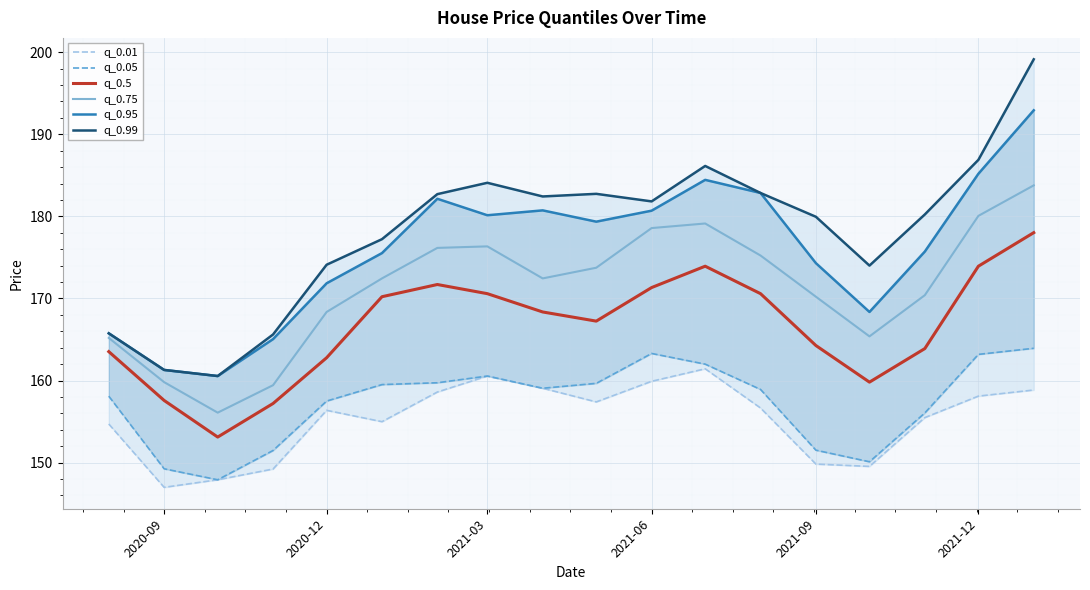

Reading left to right, list all the values displayed in this chart.

q_0.01: 154.7	147.0	147.9	149.2	156.4	155.0	158.6	160.5	159.1	157.4	159.9	161.4	156.7	149.8	149.5	155.5	158.1	158.8
q_0.05: 158.1	149.3	147.9	151.5	157.5	159.5	159.7	160.5	159.1	159.7	163.3	162.0	158.9	151.5	150.1	156.1	163.2	163.9
q_0.5: 163.5	157.6	153.1	157.2	162.8	170.2	171.7	170.6	168.4	167.2	171.3	173.9	170.6	164.3	159.8	163.9	173.9	178.0
q_0.75: 165.2	159.8	156.1	159.4	168.4	172.4	176.2	176.3	172.4	173.7	178.6	179.1	175.2	170.2	165.4	170.4	180.1	183.8
q_0.95: 165.8	161.3	160.5	165.0	171.8	175.5	182.1	180.1	180.7	179.4	180.7	184.4	182.8	174.3	168.4	175.7	185.2	192.9
q_0.99: 165.8	161.3	160.5	165.6	174.1	177.2	182.7	184.1	182.4	182.7	181.8	186.1	182.8	179.9	174.0	180.2	186.9	199.1